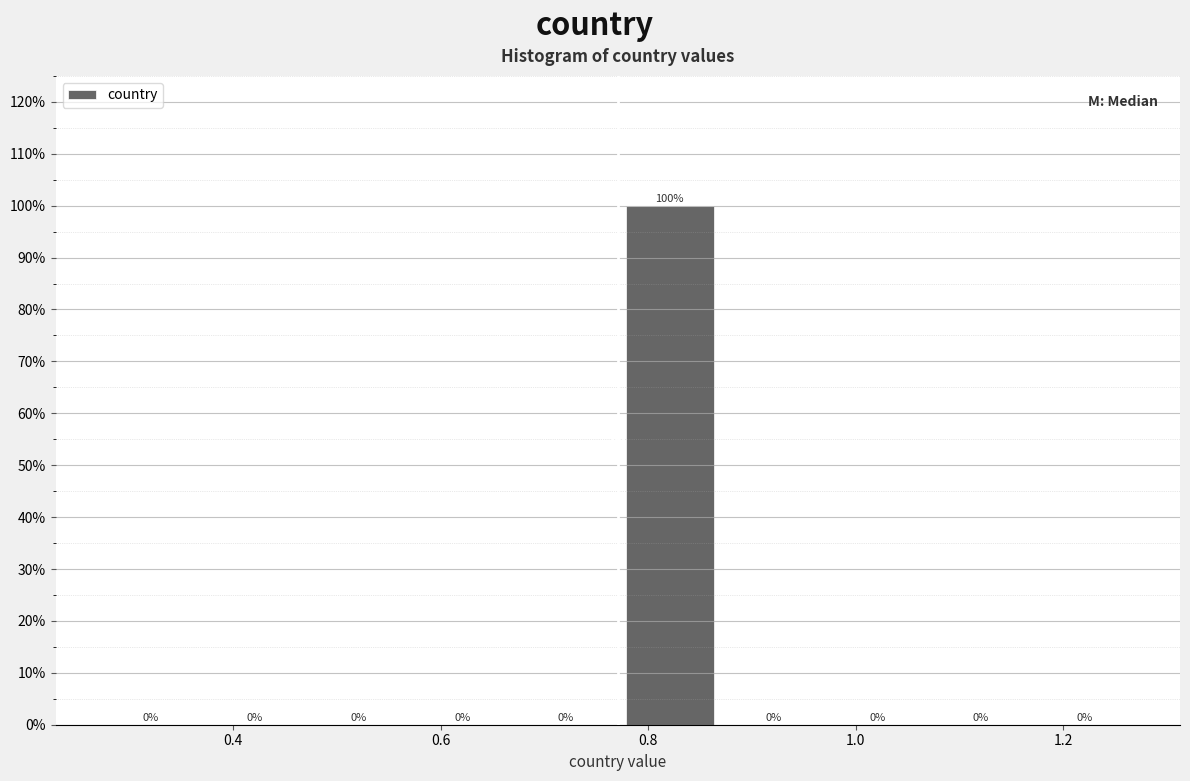

Reading left to right, list every bar in this chart as the range it spans on the x-axis followed by its height. The bar edges are not printed on the chart, so give them approximately, as read against the axis.

0.28 to 0.38: 0
0.38 to 0.48: 0
0.48 to 0.58: 0
0.58 to 0.68: 0
0.68 to 0.78: 0
0.78 to 0.88: 100
0.88 to 0.98: 0
0.98 to 1.08: 0
1.08 to 1.18: 0
1.18 to 1.28: 0